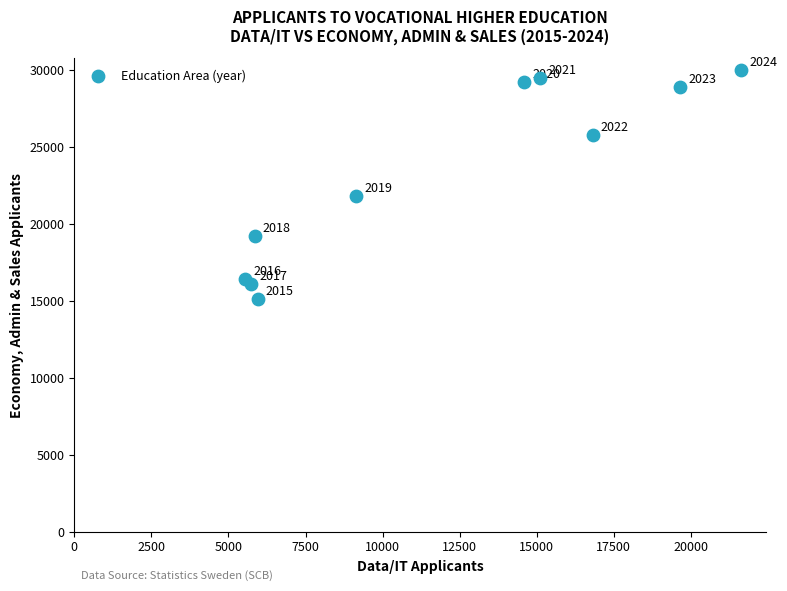

What Y value in the scatter plot is closest to 22575?

21826